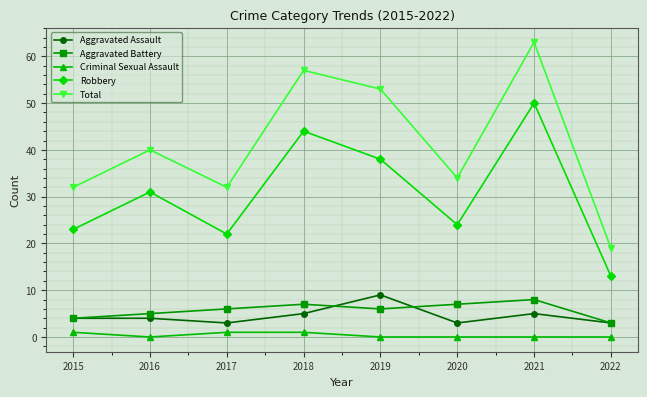

At which category is the sum across all series the highest?

2021